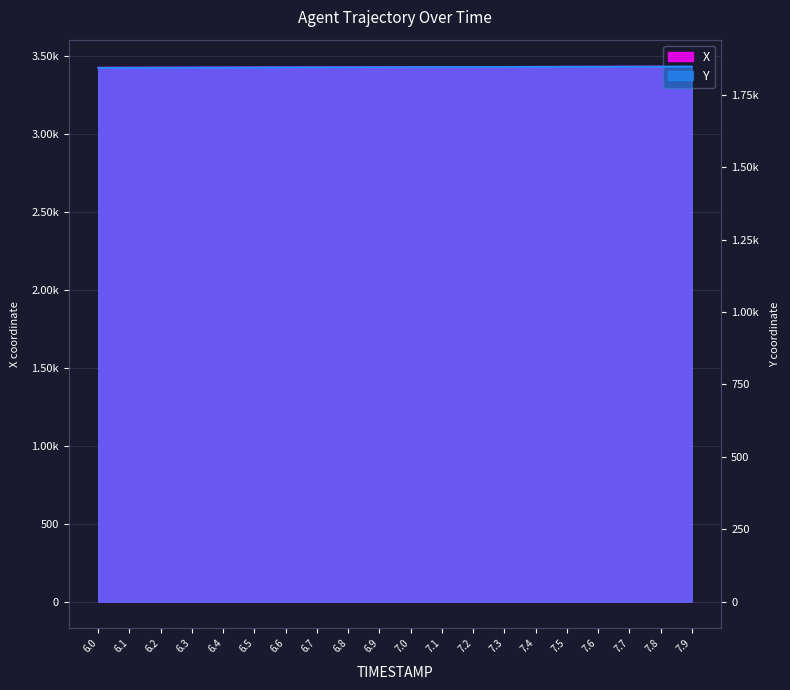

Count the number of data series in this chart.

2